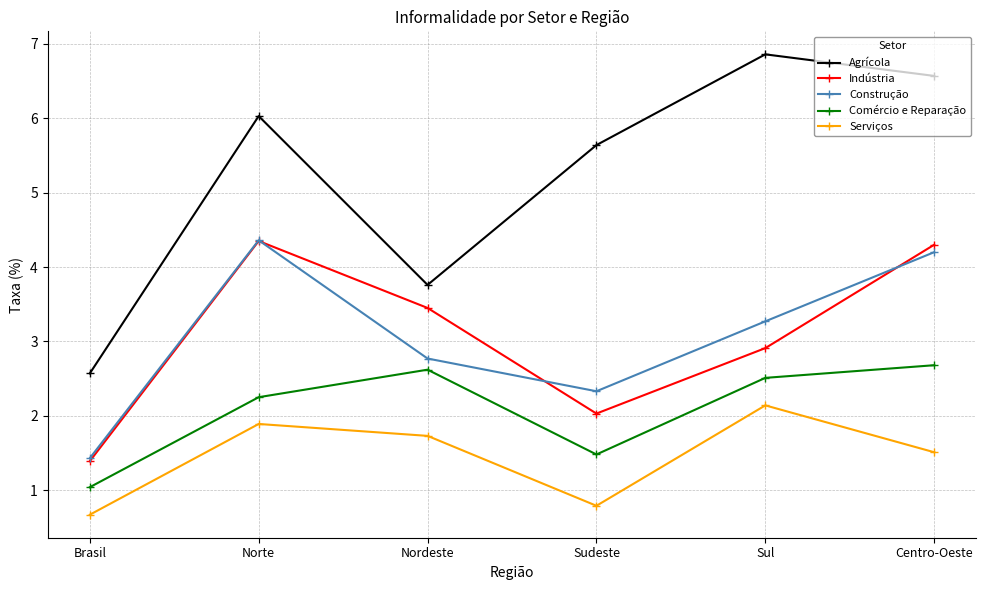

What is the total value across all series at Nordeste?

14.3